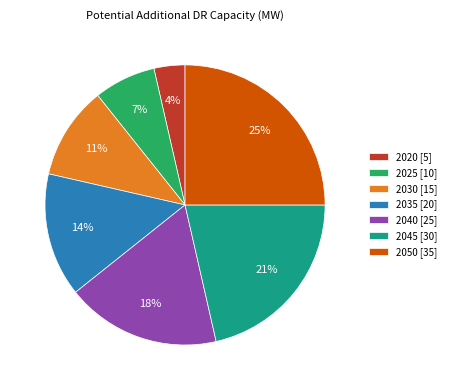

How many segments does this pie chart have?

7